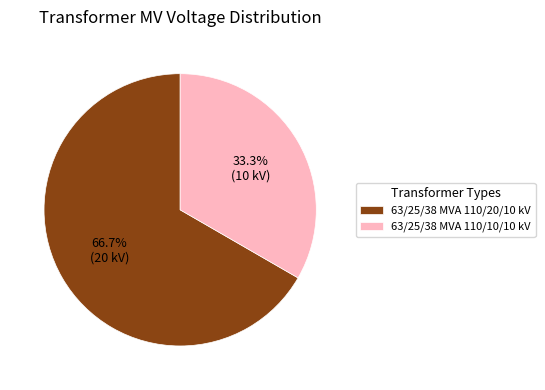

Rank the categories by value from highest to lowest.

63/25/38 MVA 110/20/10 kV, 63/25/38 MVA 110/10/10 kV